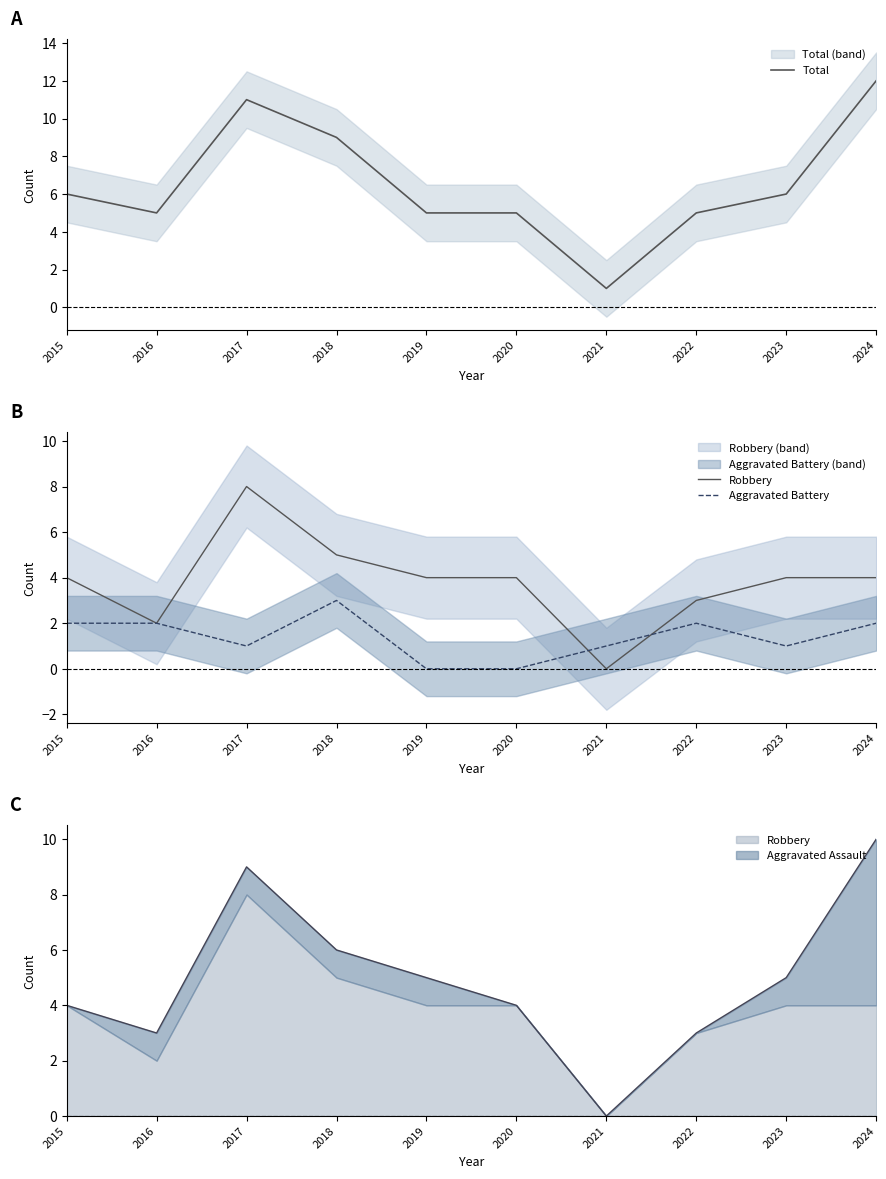

Between 2021 and 2023, which series saw the biggest shift?

Total